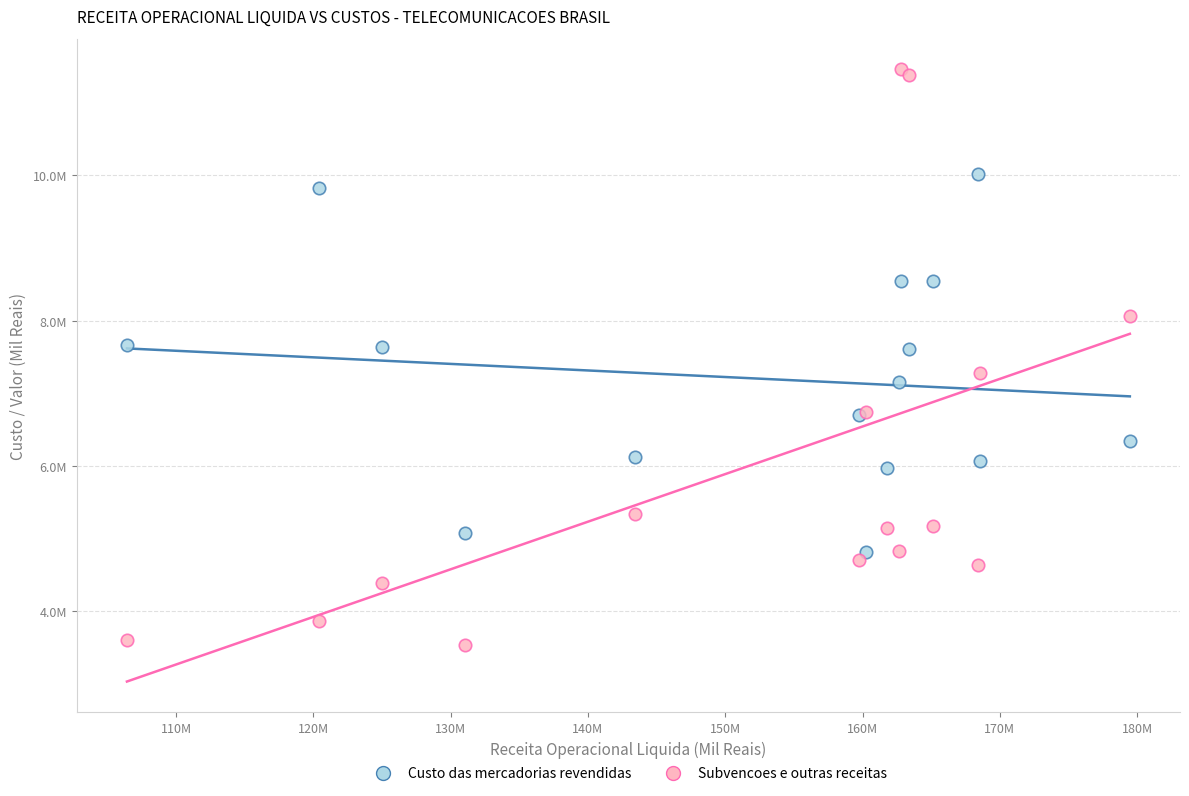

Which series reaches the minimum Y coordinate?

Subvencoes e outras receitas